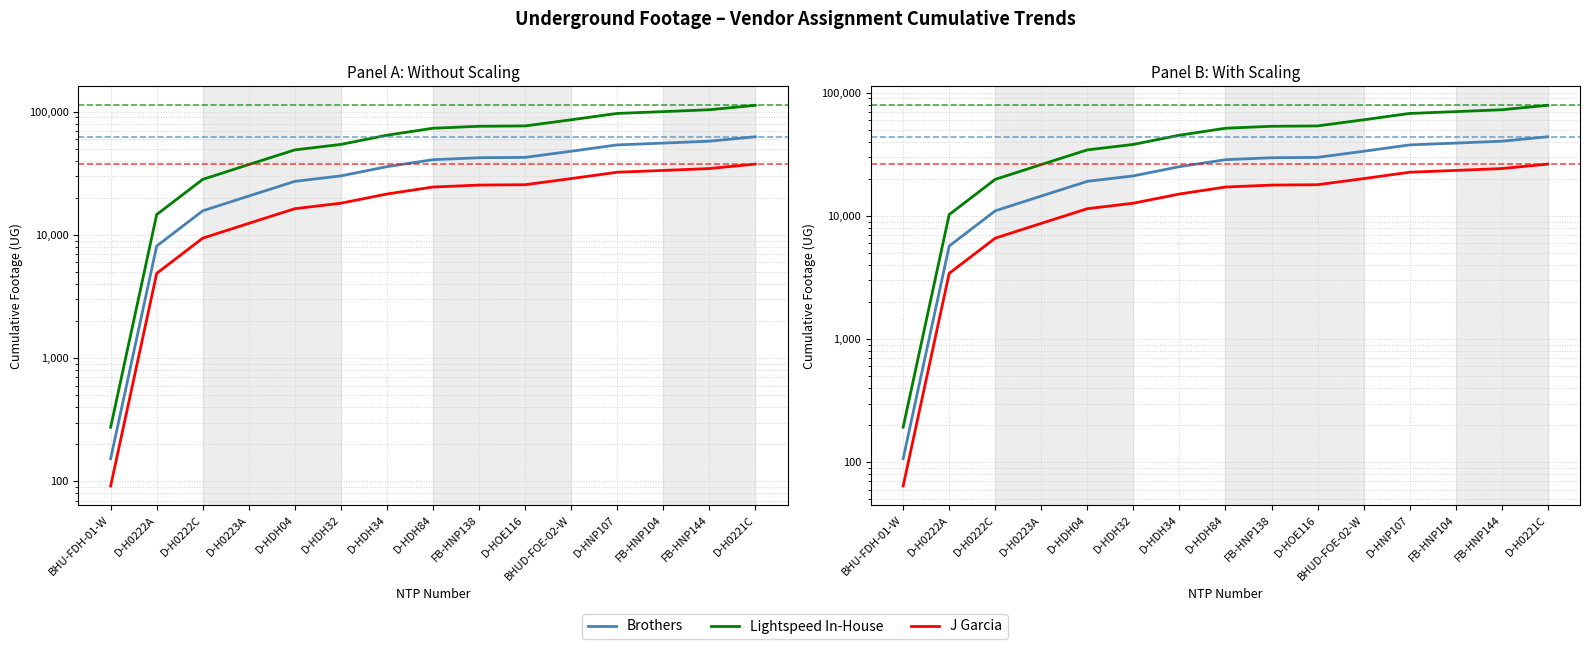

True or false: J Garcia and Brothers intersect in this chart.

False